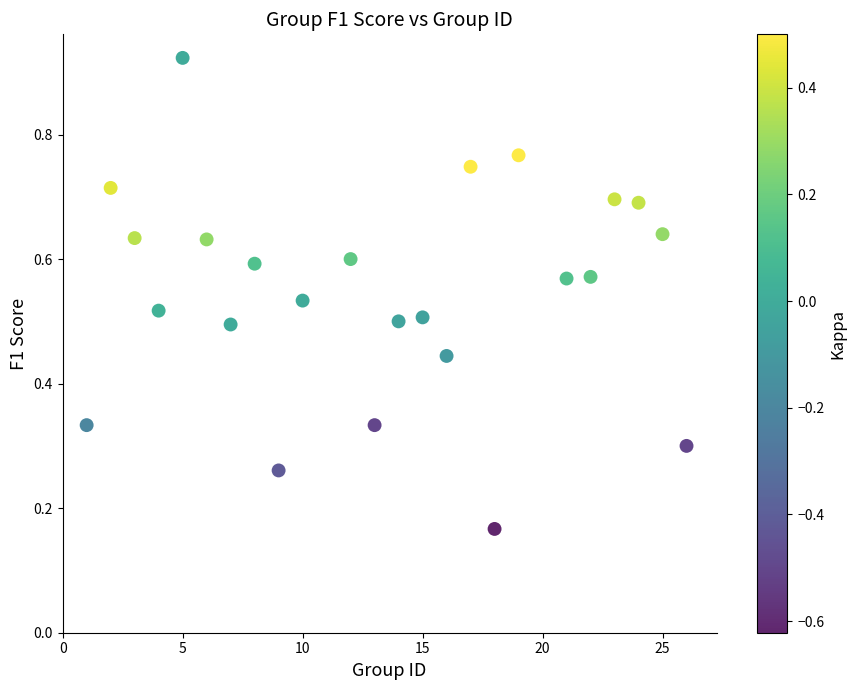

What is the range of X values (max minus min)?

25.0